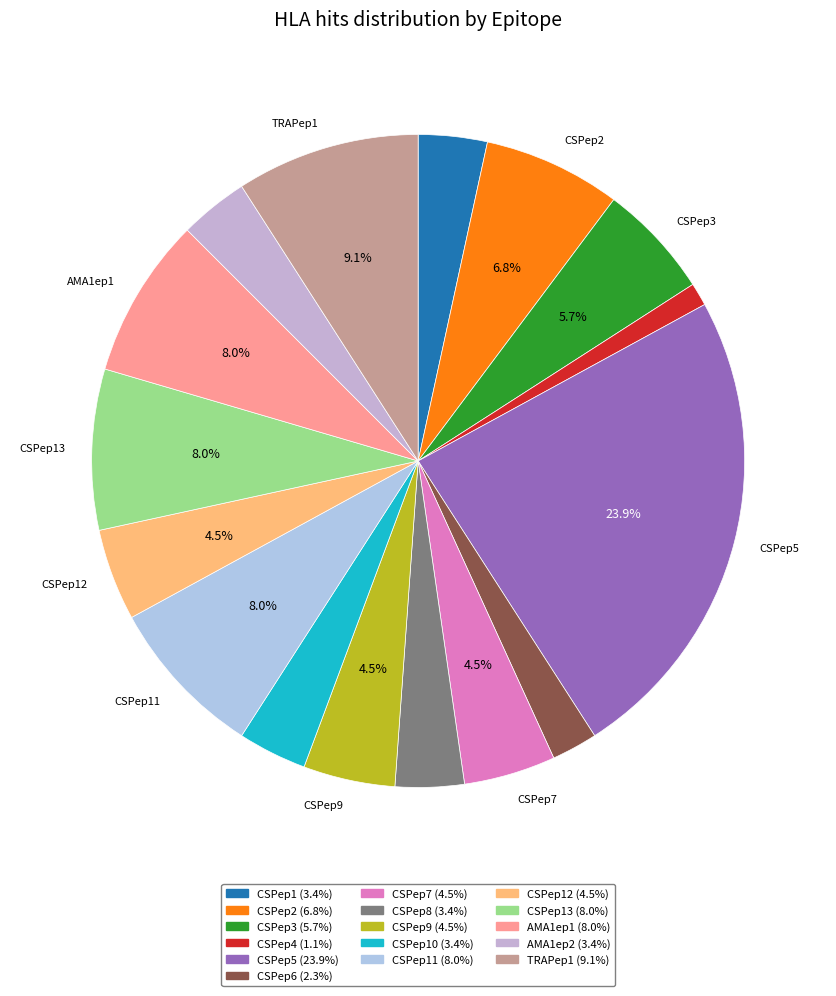

Which category has the smallest portion of the pie?

CSPep4